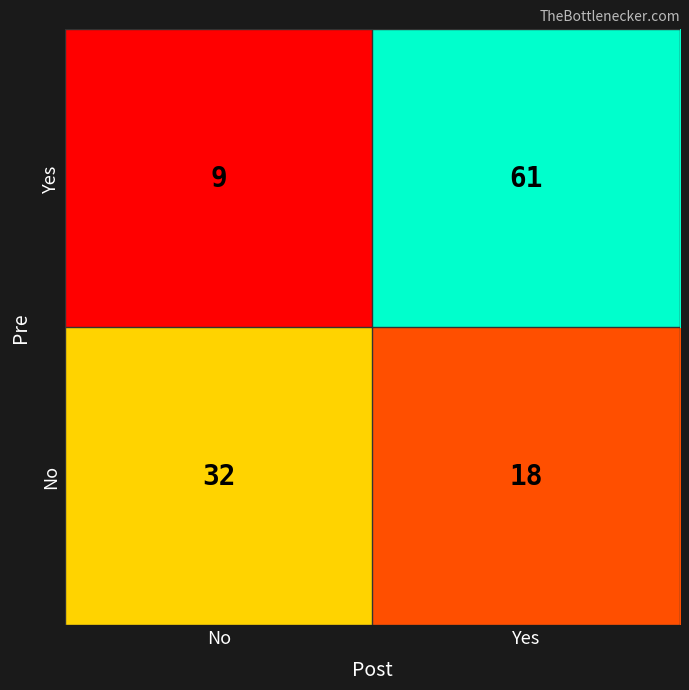

What is the greatest value displayed?

61